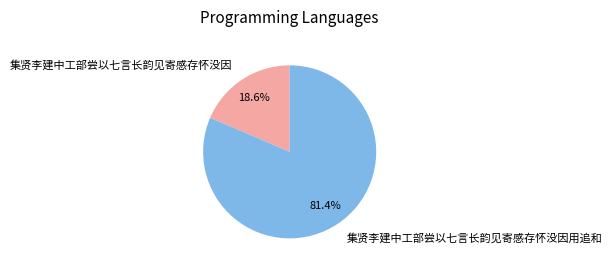

To the nearest percent, what portion does 集贤李建中工部尝以七言长韵见寄感存怀没因用追和 represent?

81%